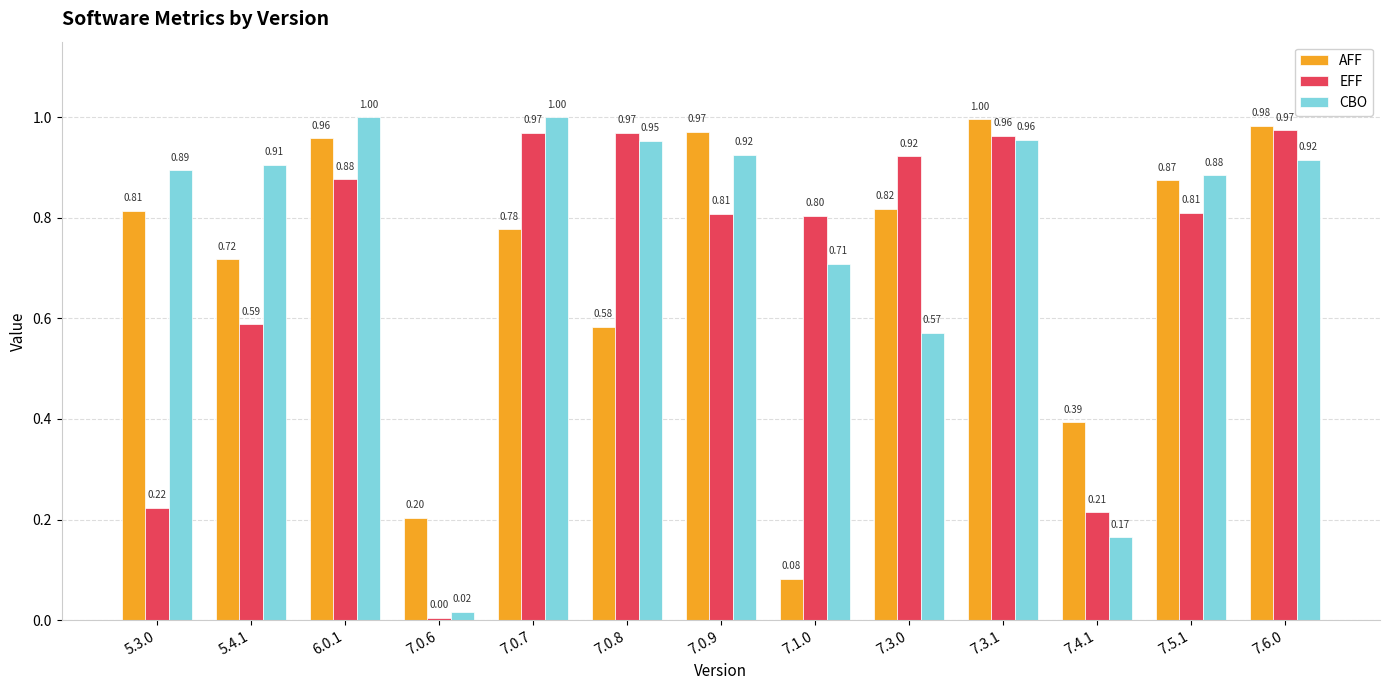

What is the maximum value for EFF?

1.0